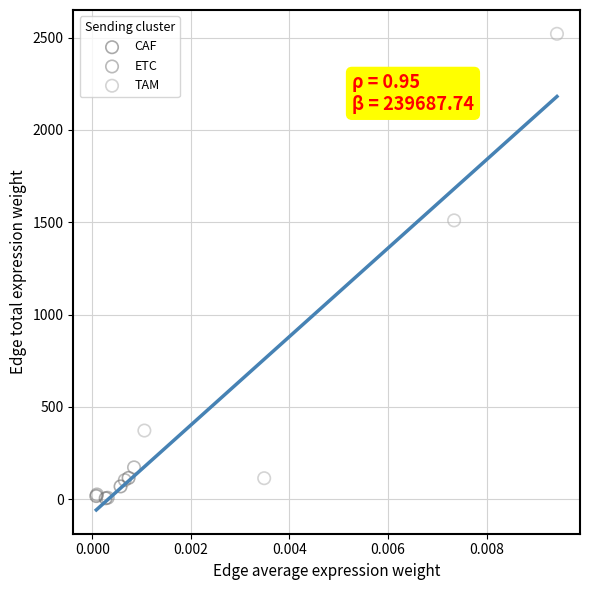

Which series has the largest Y range (max minus min)?

TAM